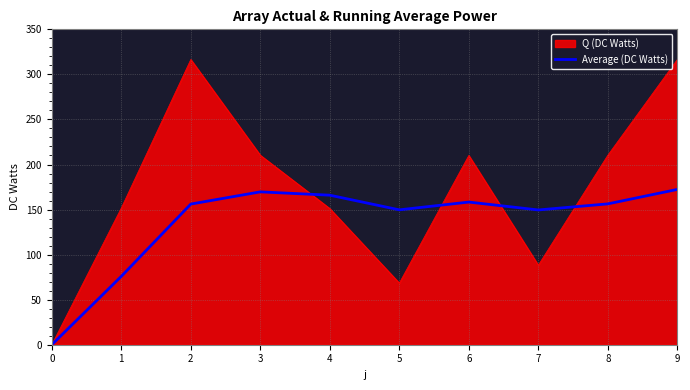

At 9, list the series in order from largest to smallest.

Q (DC Watts), Average (DC Watts)